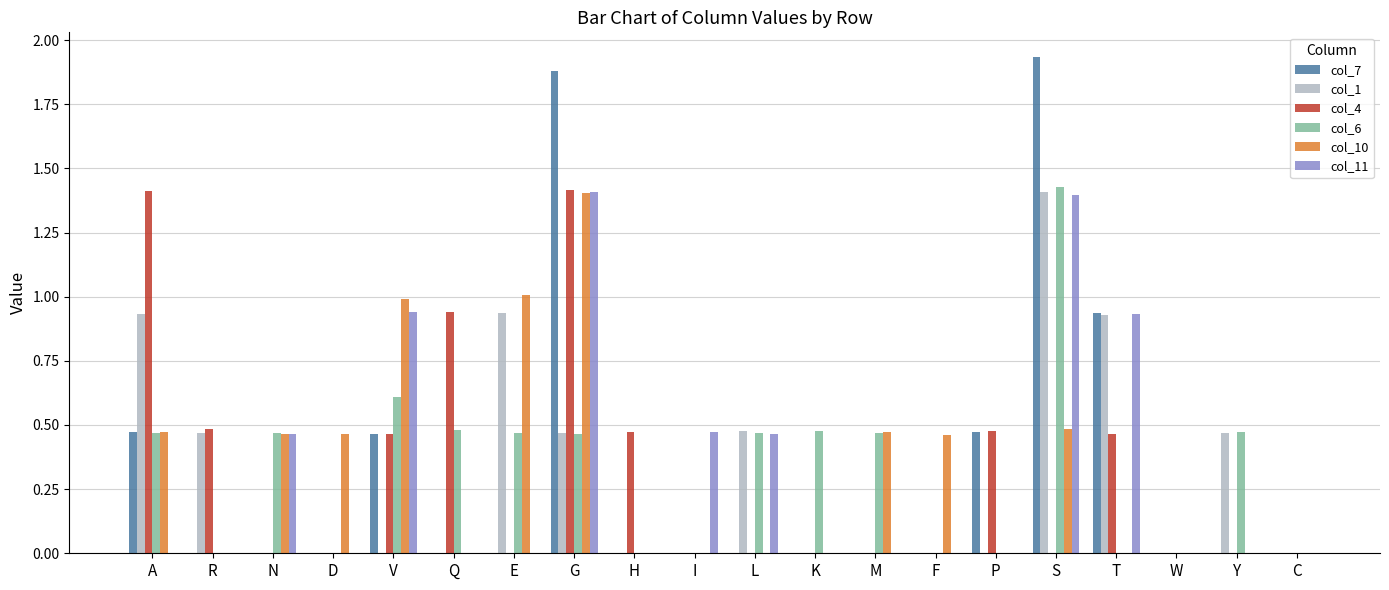

How many distinct data groups are displayed?

6